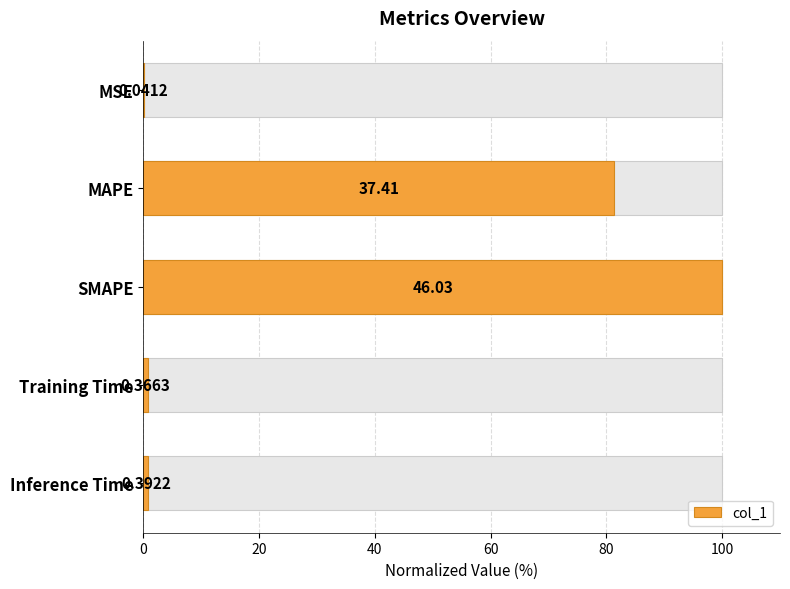

Reading right to left, transcribe all the data shown in this chart.

0.9	0.8	100.0	81.3	0.1